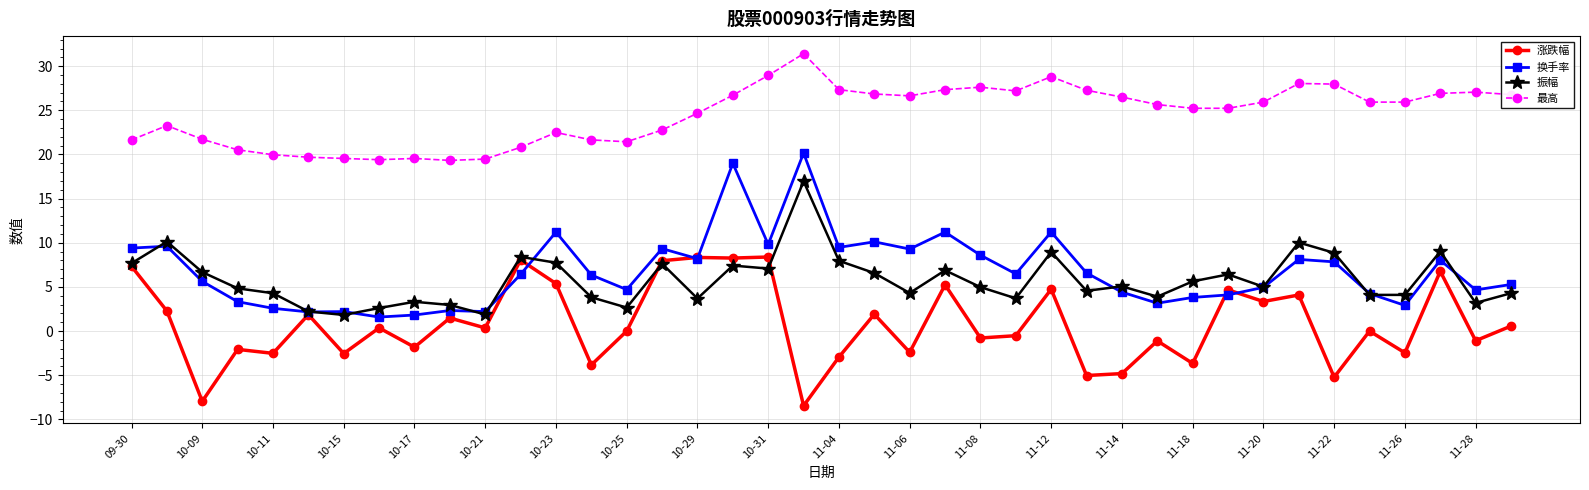

What is the smallest value displayed?

-8.5